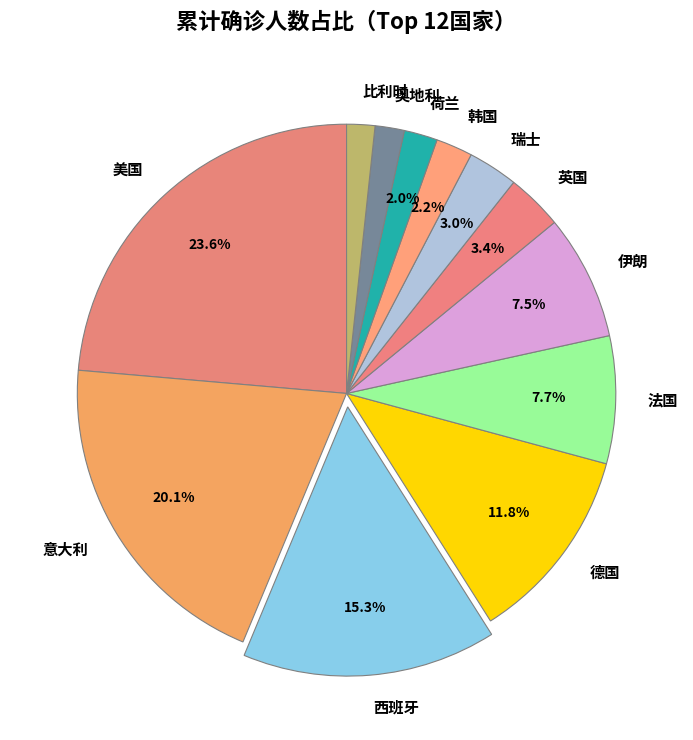

The 韩国 slice represents 2% of the pie. True or false?

True